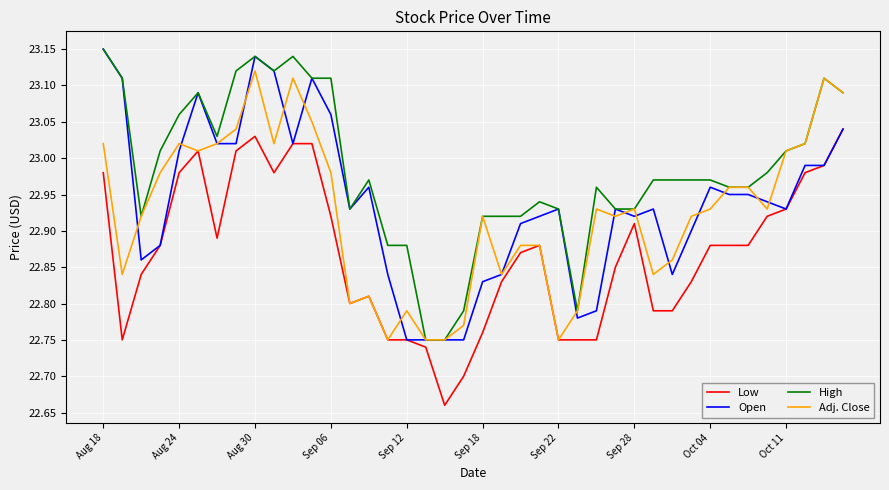

True or false: High and Low intersect in this chart.

False